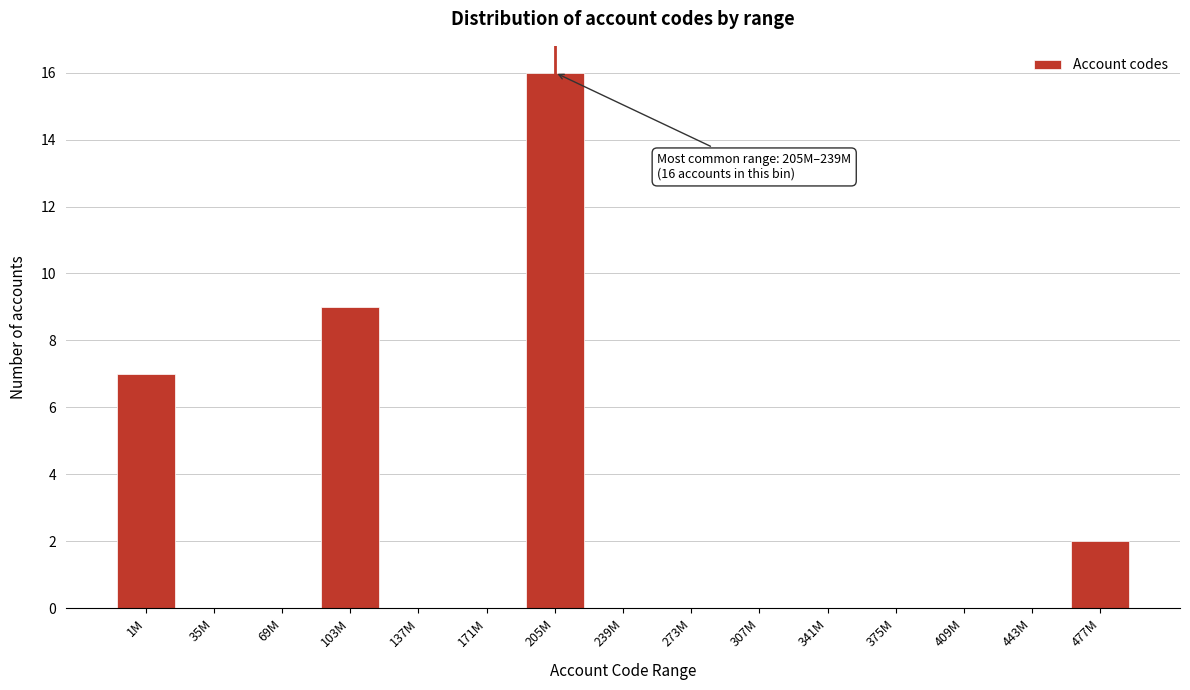

Reading left to right, what are all the values shown in this chart?

1M=7	35M=0	69M=0	103M=9	137M=0	171M=0	205M=16	239M=0	273M=0	307M=0	341M=0	375M=0	409M=0	443M=0	477M=2